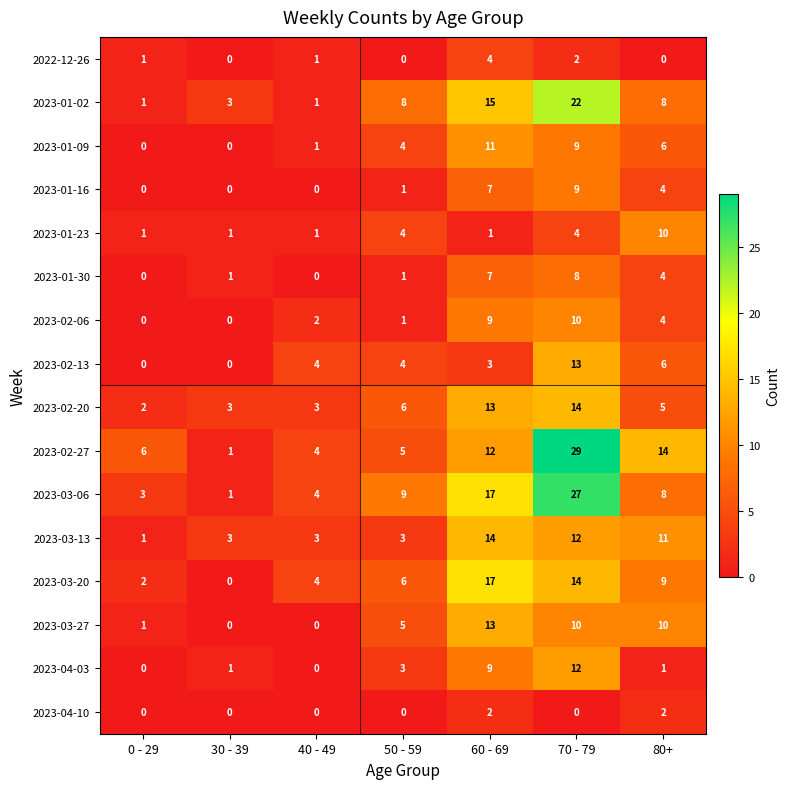

The value of 2023-01-02 at 50 - 59 is 8. True or false?

True